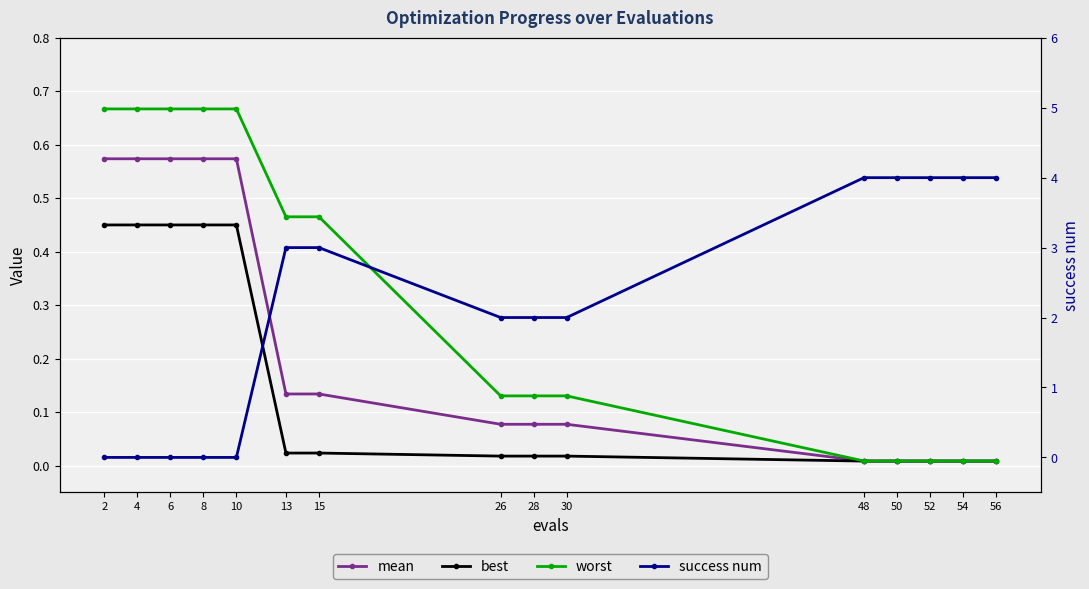

Reading right to left, extract all data points from this chart.

mean: 56=0.0	54=0.0	52=0.0	50=0.0	48=0.0	30=0.1	28=0.1	26=0.1	15=0.1	13=0.1	10=0.6	8=0.6	6=0.6	4=0.6	2=0.6
best: 56=0.0	54=0.0	52=0.0	50=0.0	48=0.0	30=0.0	28=0.0	26=0.0	15=0.0	13=0.0	10=0.5	8=0.5	6=0.5	4=0.5	2=0.5
worst: 56=0.0	54=0.0	52=0.0	50=0.0	48=0.0	30=0.1	28=0.1	26=0.1	15=0.5	13=0.5	10=0.7	8=0.7	6=0.7	4=0.7	2=0.7
success num: 56=4.0	54=4.0	52=4.0	50=4.0	48=4.0	30=2.0	28=2.0	26=2.0	15=3.0	13=3.0	10=0.0	8=0.0	6=0.0	4=0.0	2=0.0